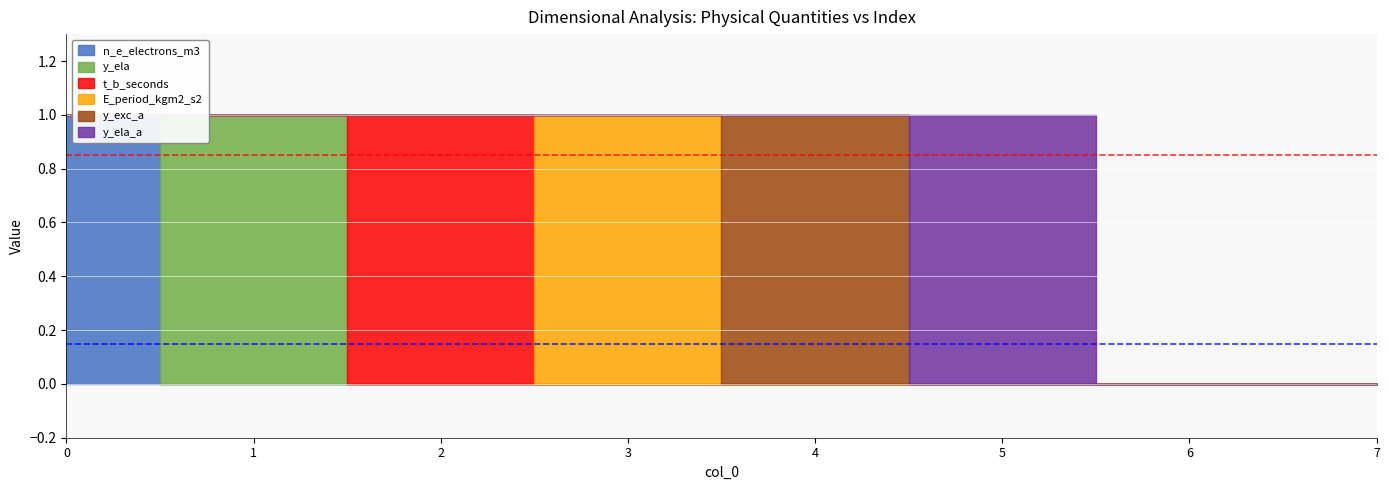

Reading right to left, transcribe all the data shown in this chart.

n_e_electrons_m3: 0	0	0	0	0	0	0	1
y_ela: 0	0	0	0	0	0	1	0
t_b_seconds: 0	0	0	0	0	1	0	0
E_period_kgm2_s2: 0	0	0	0	1	0	0	0
y_exc_a: 0	0	0	1	0	0	0	0
y_ela_a: 0	0	1	0	0	0	0	0